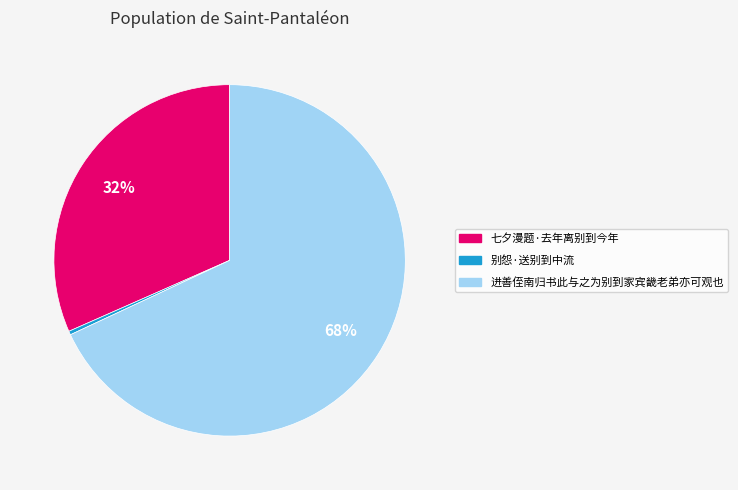

Combined, do 别怨·送别到中流 and 七夕漫题·去年离别到今年 account for over 50%?

No